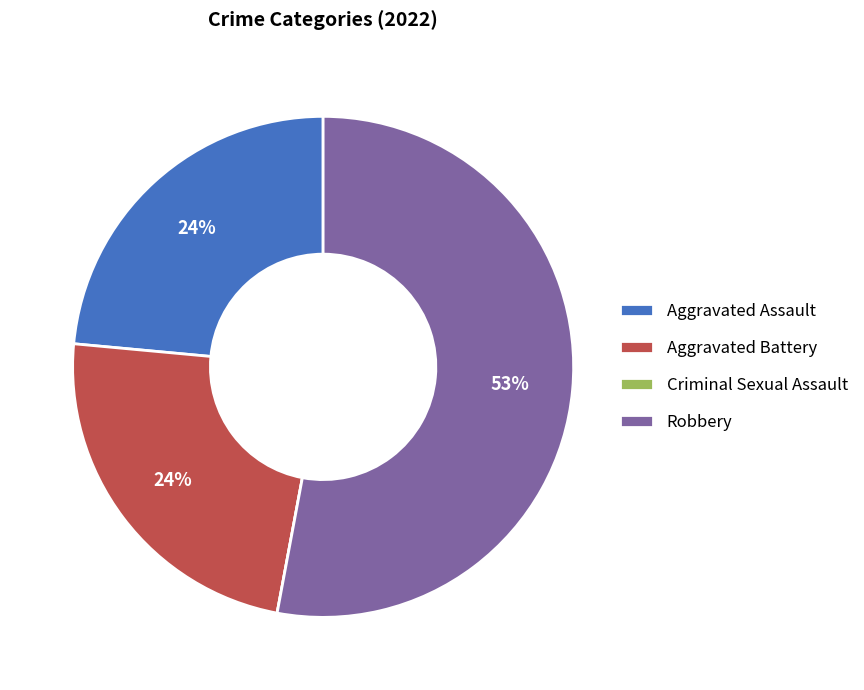

Does Aggravated Battery account for over 50% of the chart?

No